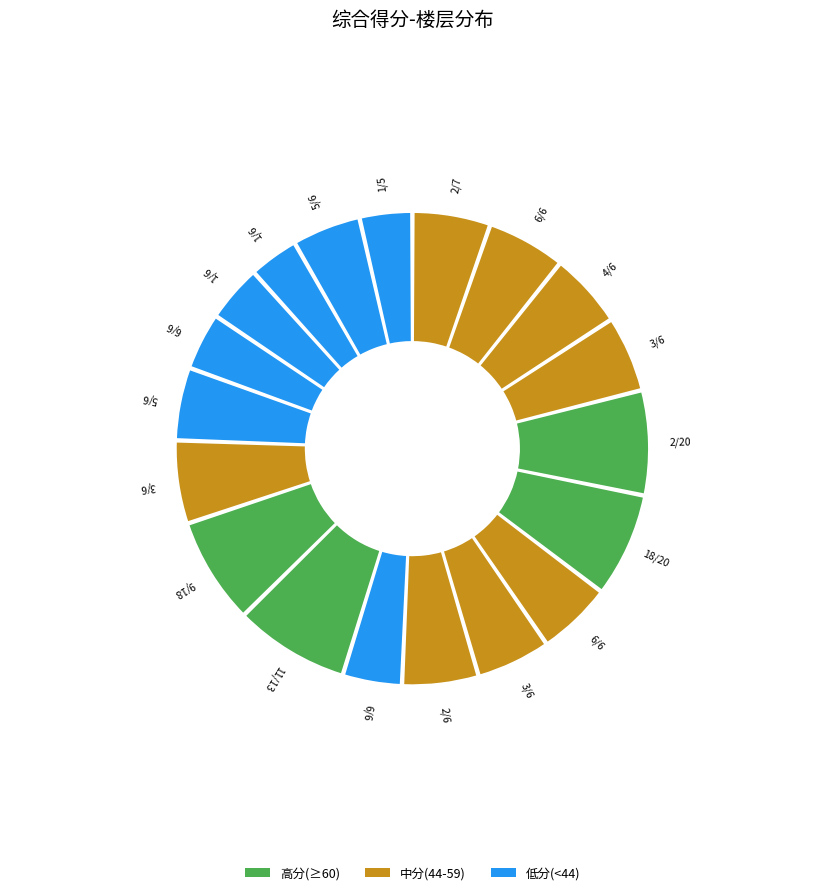

What is the smallest slice in the pie chart?

1/6_2